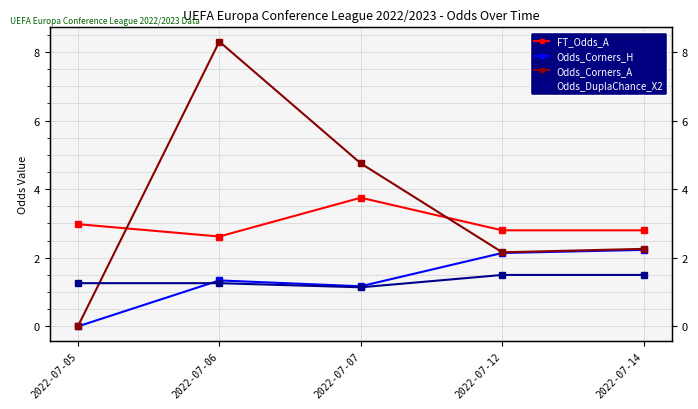

True or false: FT_Odds_A and Odds_Corners_H intersect in this chart.

False